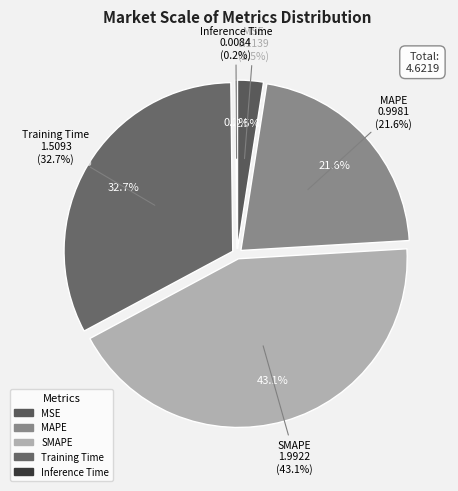

Is there any slice that represents more than half of the pie?

No